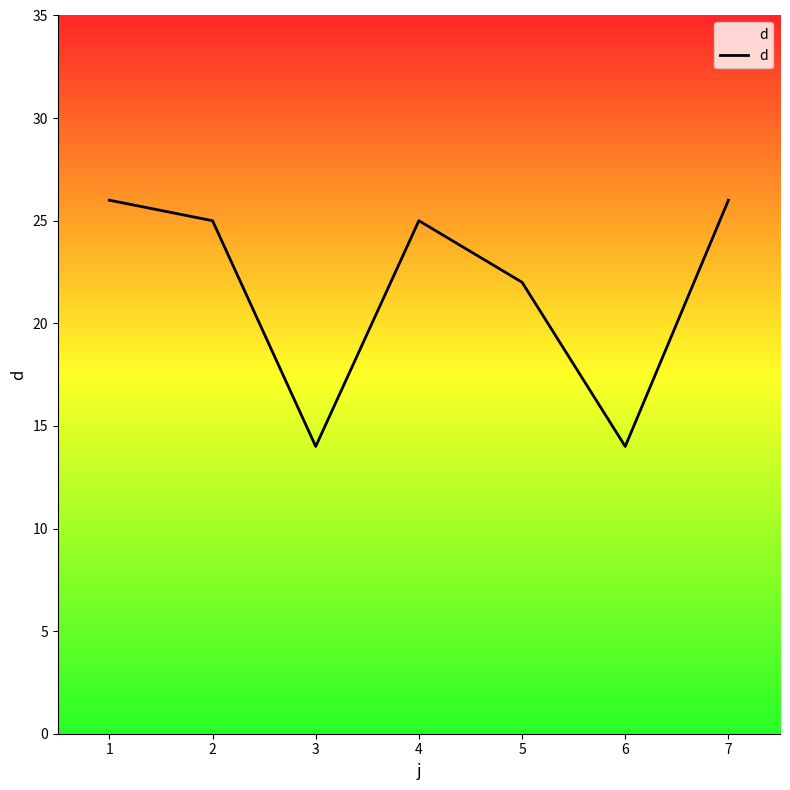

Approximately how many times larger is the value at 4 compared to 5?

1.1